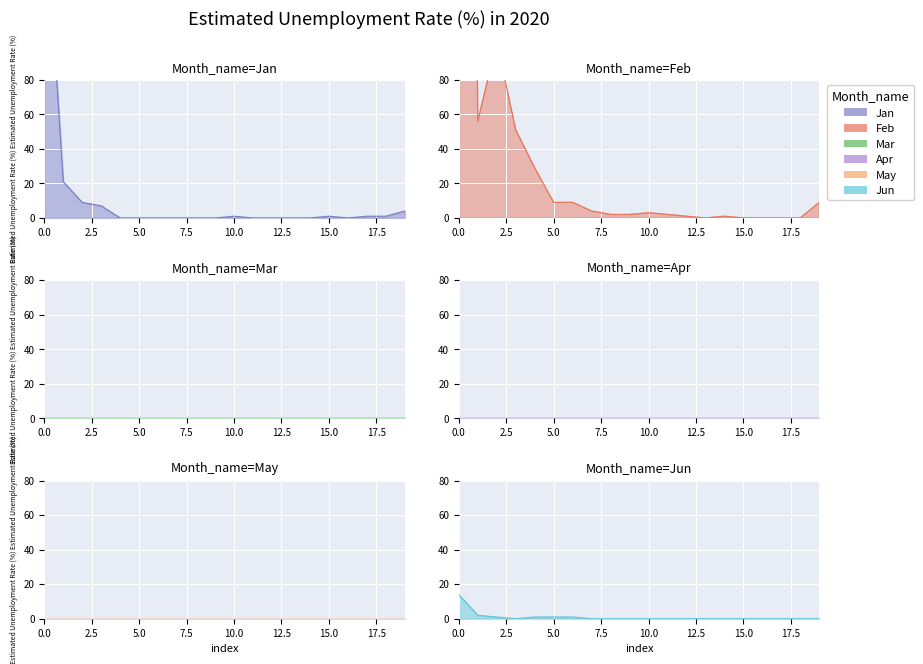

In Jun, how many points are lower than both neighbors (excluding endpoints)?

1